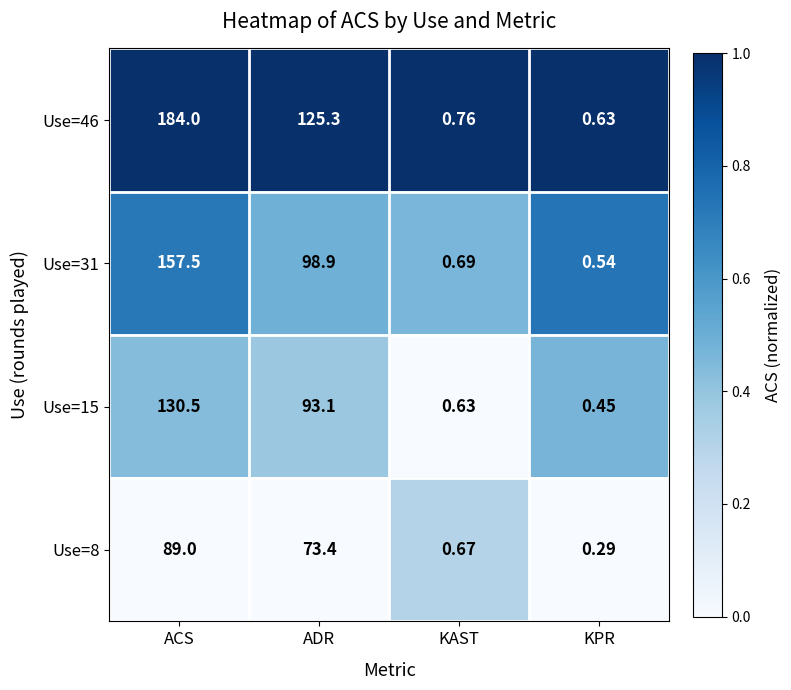

At which label does Use=31 first exceed 98?

ACS